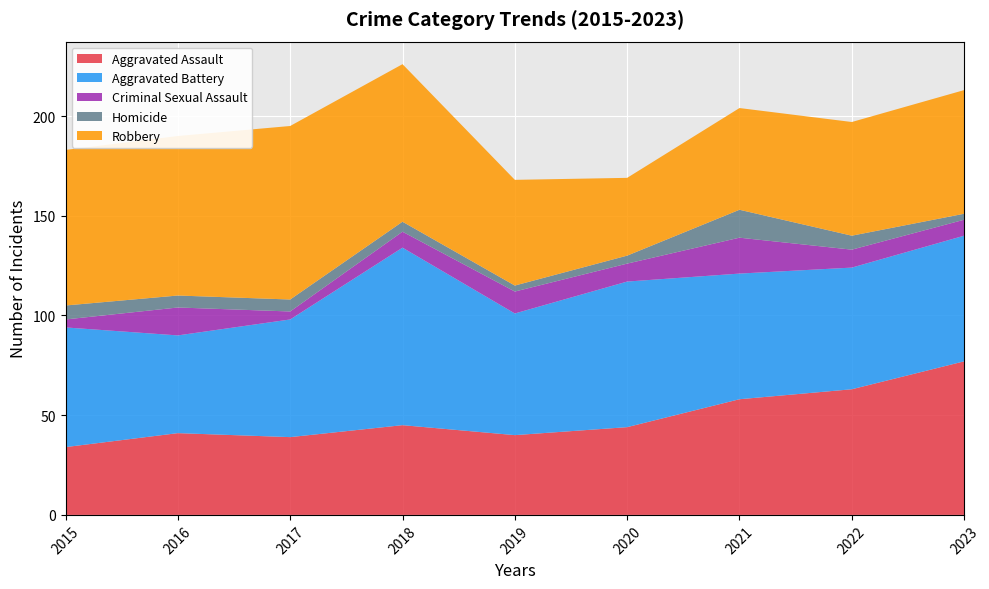

Reading right to left, extract all data points from this chart.

Aggravated Assault: 77	63	58	44	40	45	39	41	34
Aggravated Battery: 63	61	63	73	61	89	59	49	60
Criminal Sexual Assault: 8	9	18	9	11	8	4	14	4
Homicide: 3	7	14	4	3	5	6	6	7
Robbery: 62	57	51	39	53	79	87	80	78